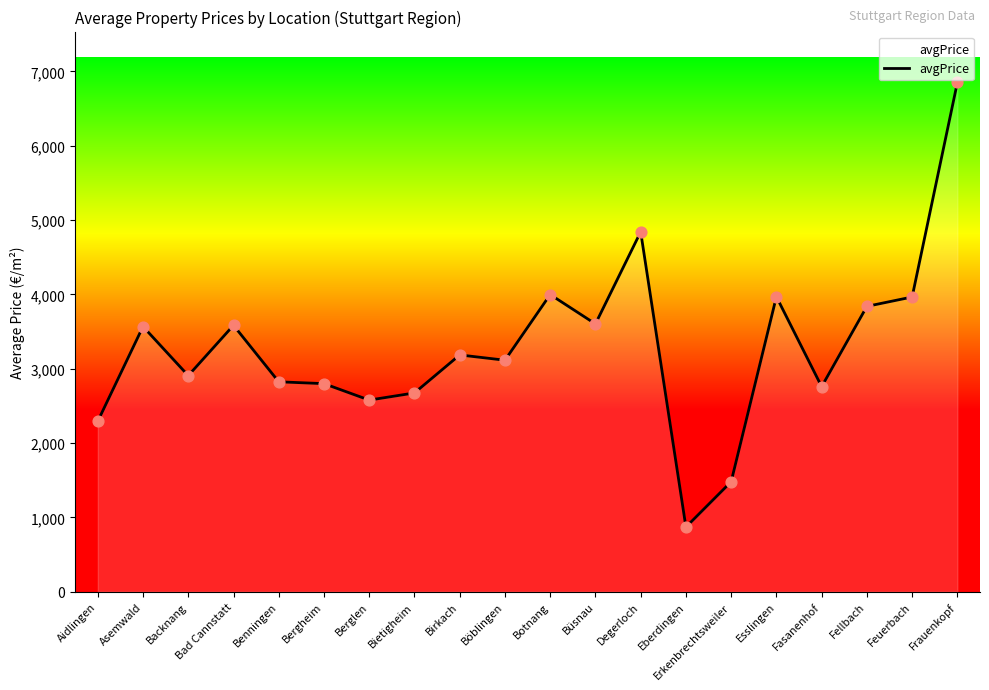

Which has a higher value, Benningen or Berglen?

Benningen